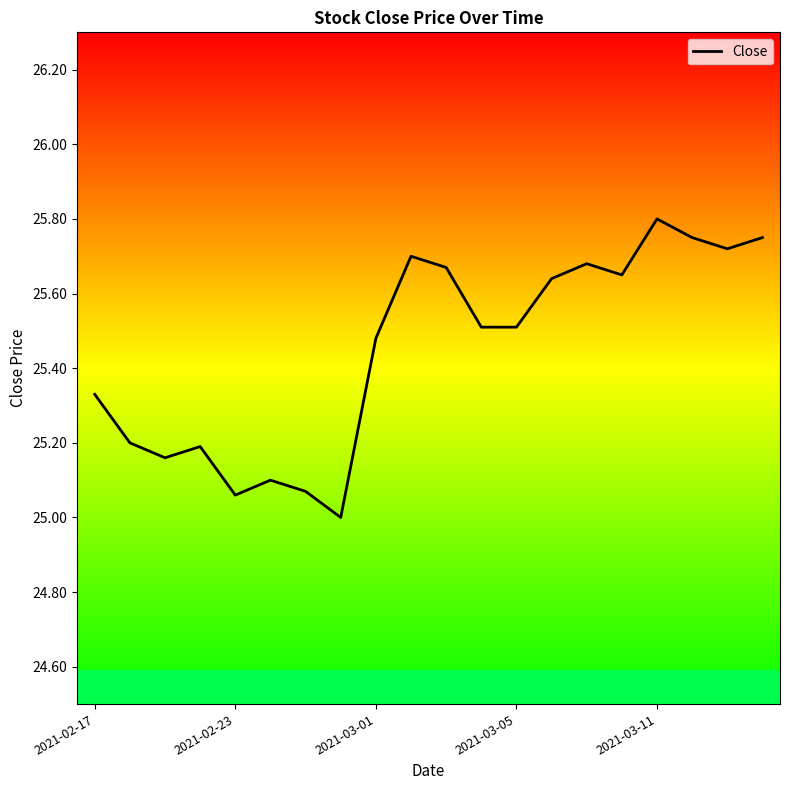

What is the difference between the maximum and minimum values?

0.8